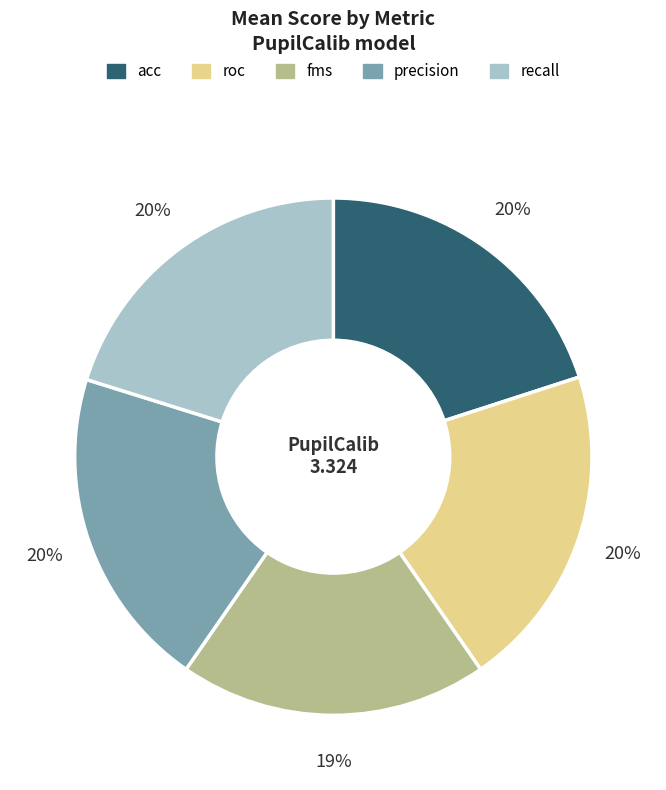

Is it true that fms is 5% of the pie?

False